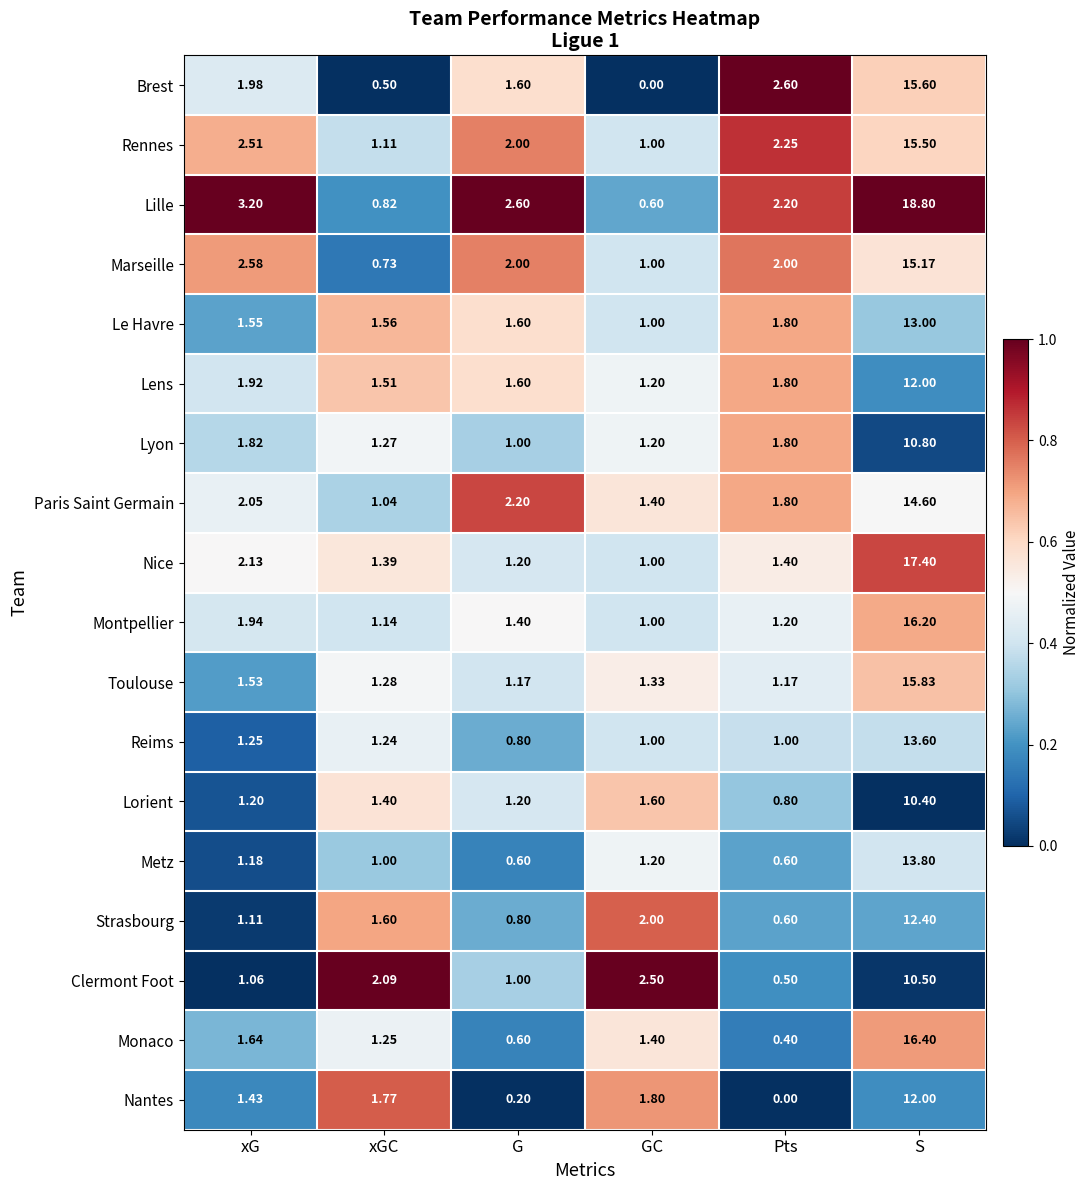

Which series changed the most between xGC and S?

Lille